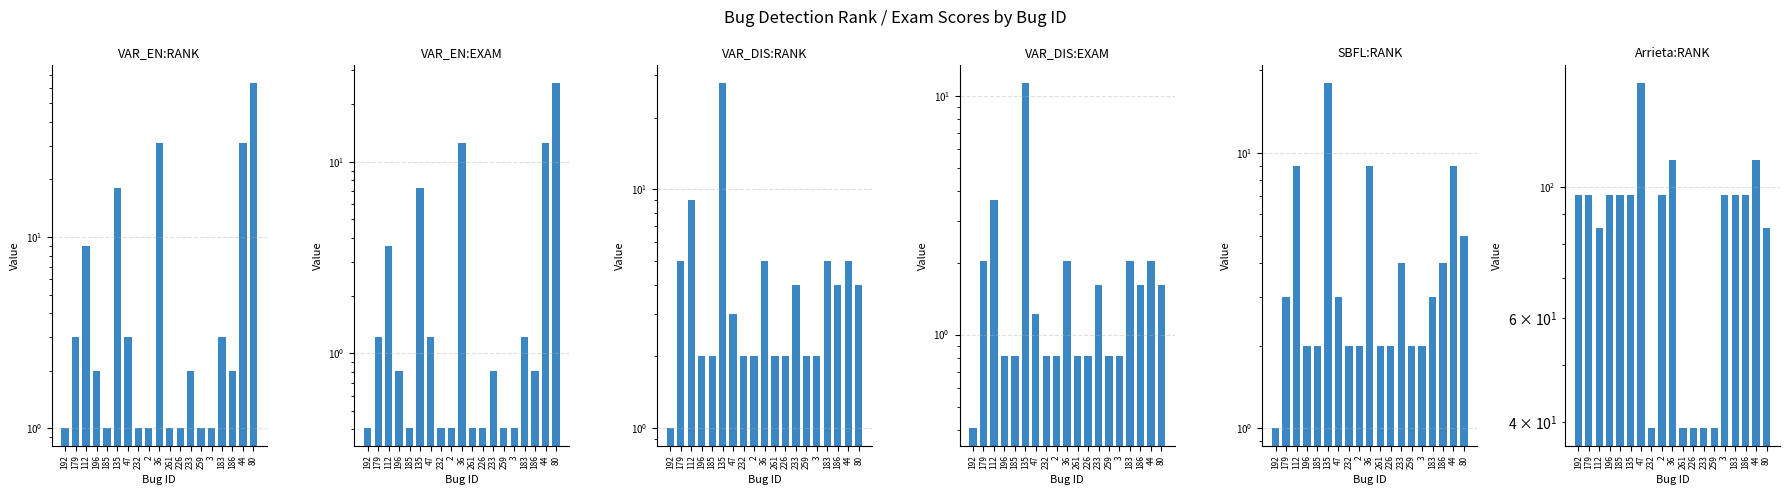

Reading left to right, list all the values displayed in this chart.

VAR_EN:RANK: 1.0	3.0	9.0	2.0	1.0	18.0	3.0	1.0	1.0	31.0	1.0	1.0	2.0	1.0	1.0	3.0	2.0	31.0	64.0
VAR_EN:EXAM: 0.4	1.2	3.6	0.8	0.4	7.3	1.2	0.4	0.4	12.6	0.4	0.4	0.8	0.4	0.4	1.2	0.8	12.6	25.9
VAR_DIS:RANK: 1.0	5.0	9.0	2.0	2.0	28.0	3.0	2.0	2.0	5.0	2.0	2.0	4.0	2.0	2.0	5.0	4.0	5.0	4.0
VAR_DIS:EXAM: 0.4	2.0	3.6	0.8	0.8	11.3	1.2	0.8	0.8	2.0	0.8	0.8	1.6	0.8	0.8	2.0	1.6	2.0	1.6
SBFL:RANK: 1.0	3.0	9.0	2.0	2.0	18.0	3.0	2.0	2.0	9.0	2.0	2.0	4.0	2.0	2.0	3.0	4.0	9.0	5.0
Arrieta:RANK: 97.0	97.0	85.0	97.0	97.0	97.0	150.0	39.0	97.0	111.0	39.0	39.0	39.0	39.0	97.0	97.0	97.0	111.0	85.0